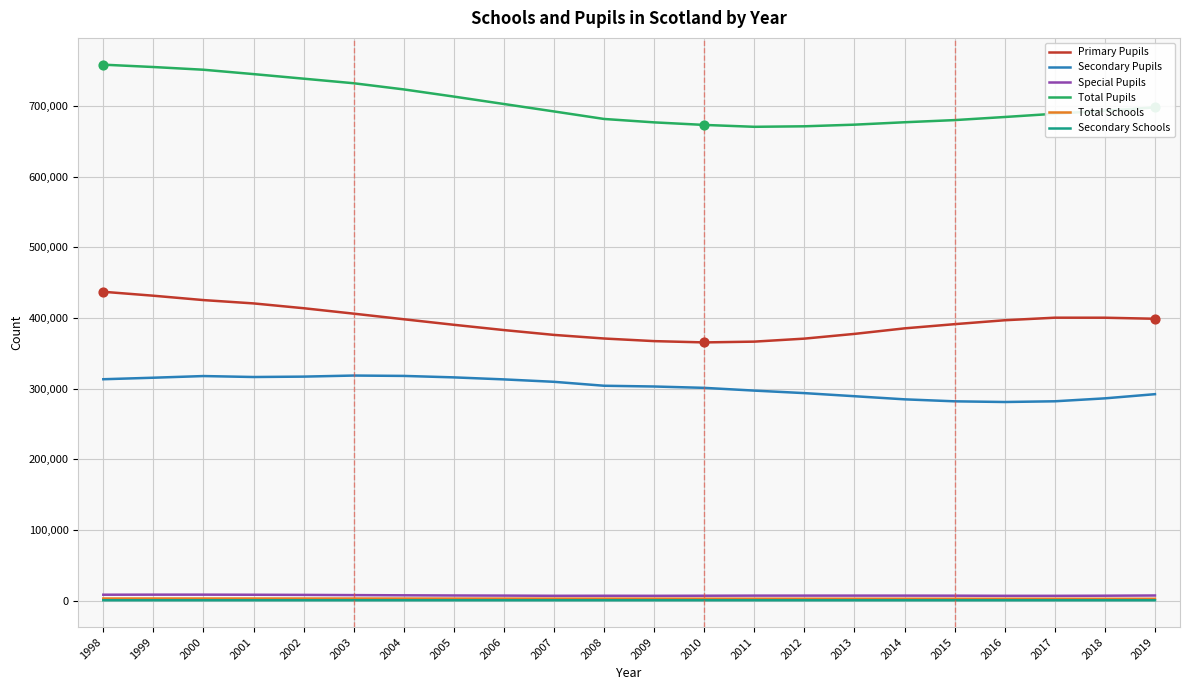

What are all the series names shown in the legend?

Primary Pupils, Secondary Pupils, Special Pupils, Total Pupils, Total Schools, Secondary Schools